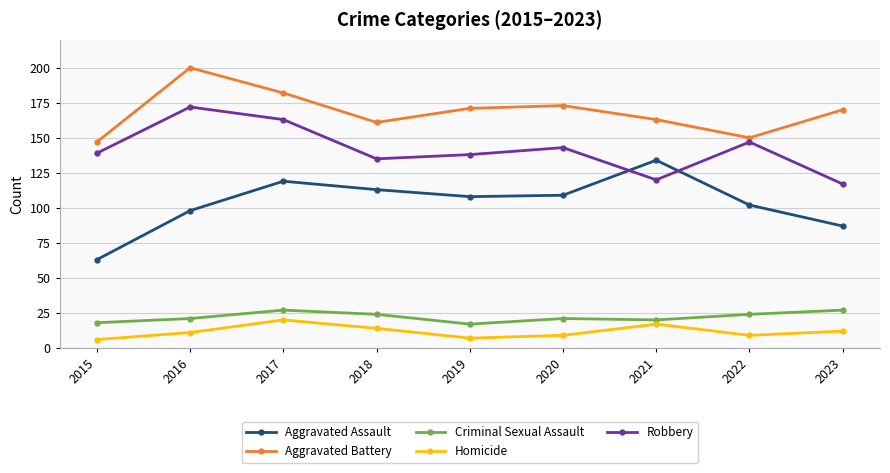

At 2018, list the series in order from smallest to largest.

Homicide, Criminal Sexual Assault, Aggravated Assault, Robbery, Aggravated Battery